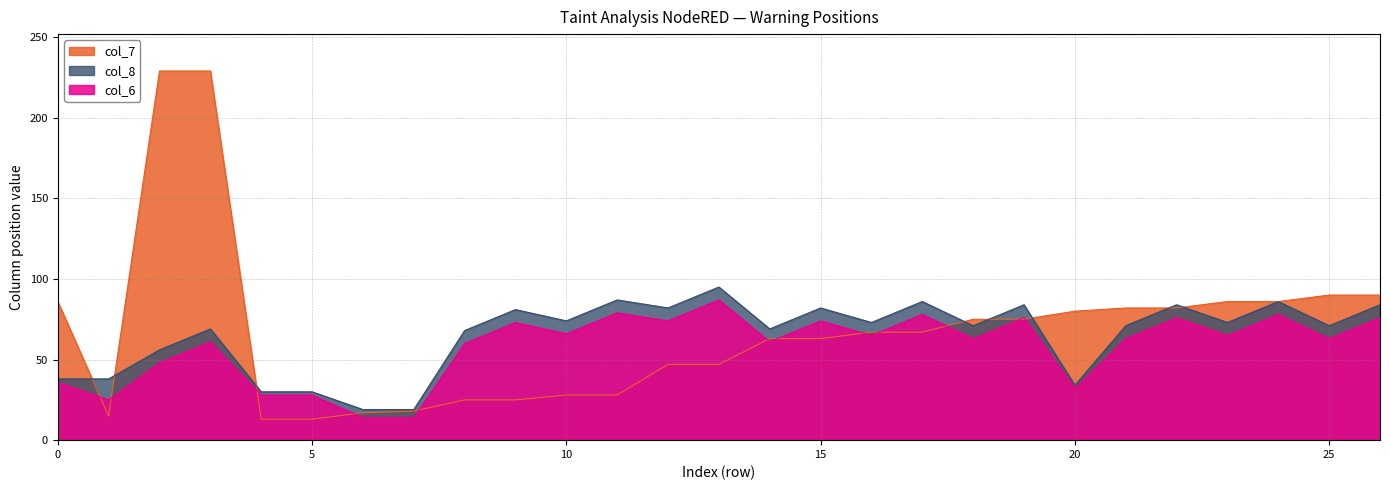

True or false: col_6 and col_7 intersect in this chart.

True